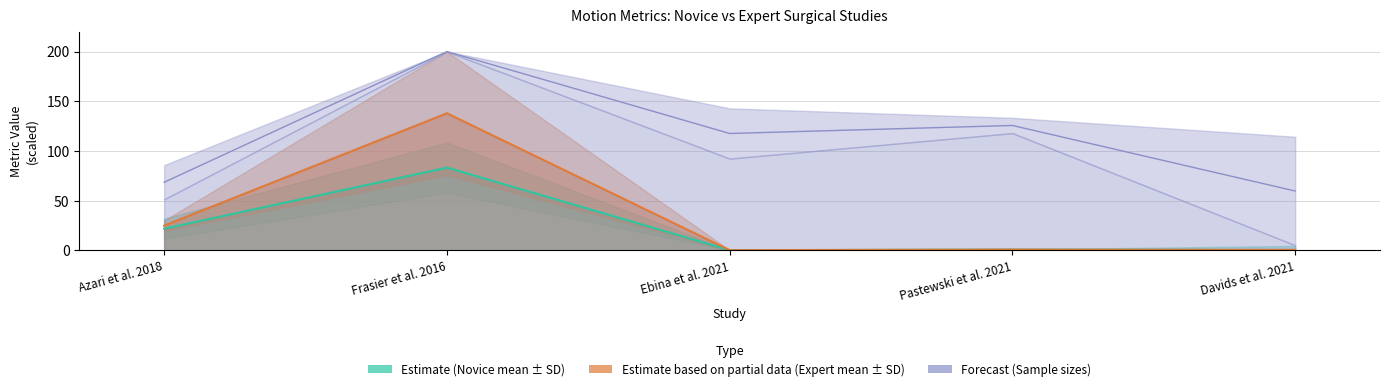

What is the difference between the highest and lowest values at Ebina et al. 2021?

117.4